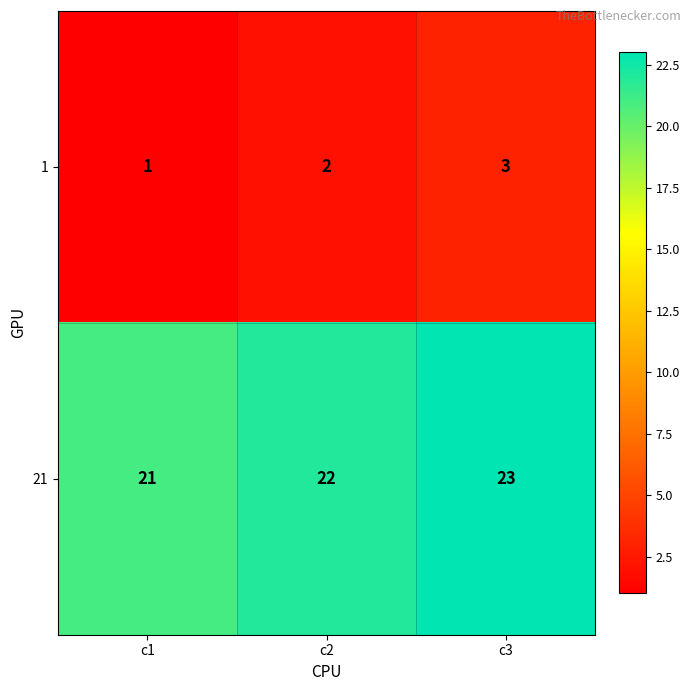

Rank the series by their average value, from lowest to highest.

1, 21